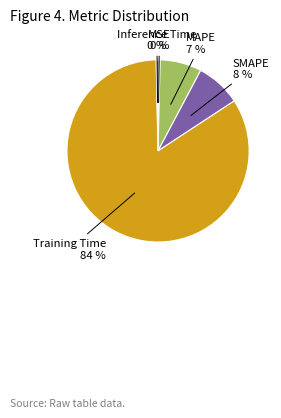

How many segments does this pie chart have?

5